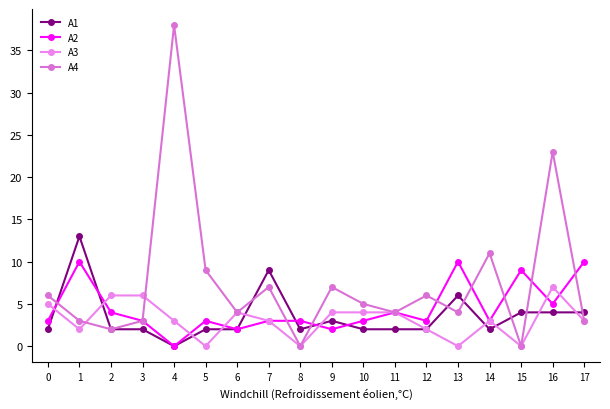

Which series has the largest total across all categories?

A4